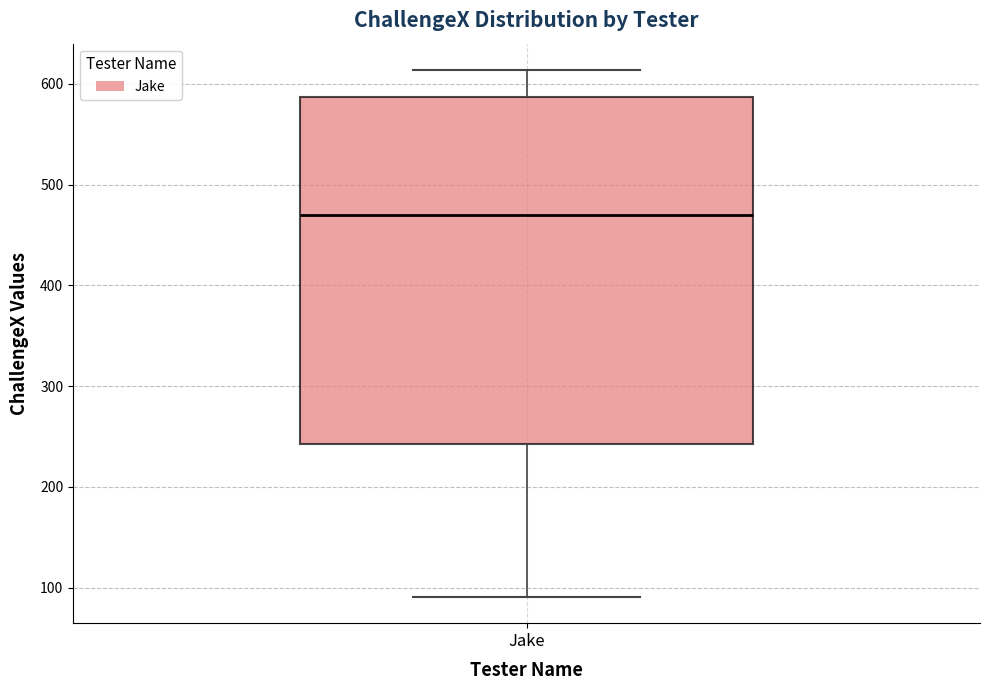

Where does the lower whisker of the box for Jake end on the y-axis? The values are not printed on the chart, so give them approximately, as read against the axis.

90